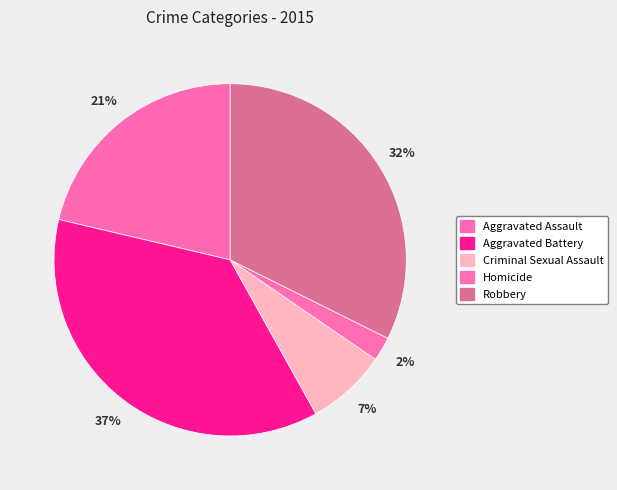

Is it true that Aggravated Battery is 37% of the pie?

True